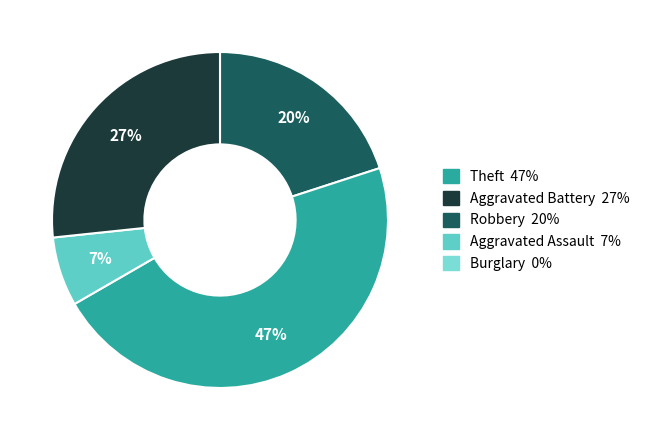

To the nearest percent, what is the average slice percentage?

25%